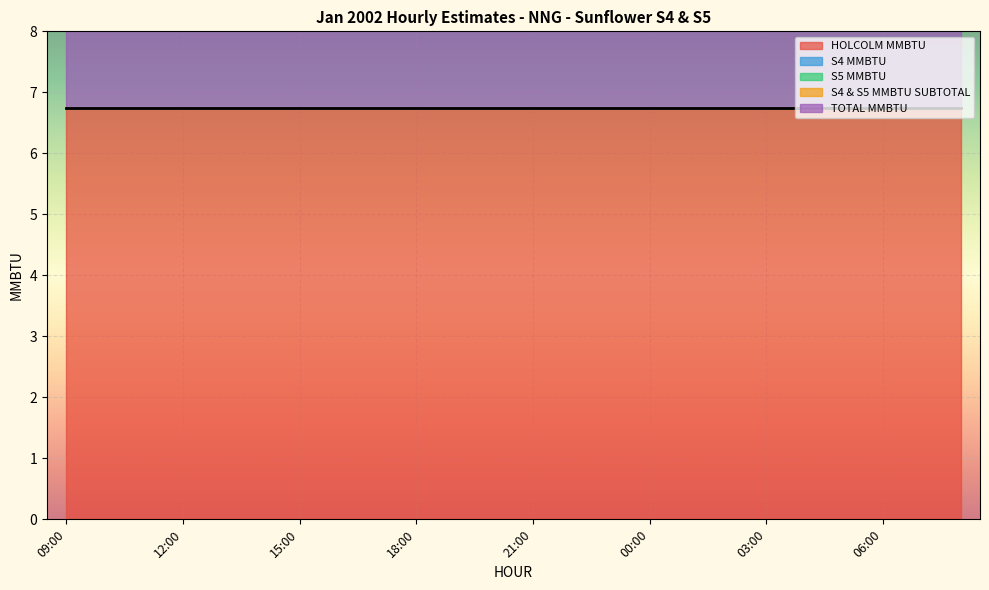

Reading left to right, list all the values displayed in this chart.

HOLCOLM MMBTU: 6.8	6.8	6.8	6.8	6.8	6.8	6.8	6.8	6.8	6.8	6.8	6.8	6.8	6.8	6.8	6.8	6.8	6.8	6.8	6.8	6.8	6.8	6.8	6.8
S4 MMBTU: 0.0	0.0	0.0	0.0	0.0	0.0	0.0	0.0	0.0	0.0	0.0	0.0	0.0	0.0	0.0	0.0	0.0	0.0	0.0	0.0	0.0	0.0	0.0	0.0
S5 MMBTU: 0.0	0.0	0.0	0.0	0.0	0.0	0.0	0.0	0.0	0.0	0.0	0.0	0.0	0.0	0.0	0.0	0.0	0.0	0.0	0.0	0.0	0.0	0.0	0.0
S4 & S5 MMBTU SUBTOTAL: 0.0	0.0	0.0	0.0	0.0	0.0	0.0	0.0	0.0	0.0	0.0	0.0	0.0	0.0	0.0	0.0	0.0	0.0	0.0	0.0	0.0	0.0	0.0	0.0
TOTAL MMBTU: 6.8	6.8	6.8	6.8	6.8	6.8	6.8	6.8	6.8	6.8	6.8	6.8	6.8	6.8	6.8	6.8	6.8	6.8	6.8	6.8	6.8	6.8	6.8	6.8